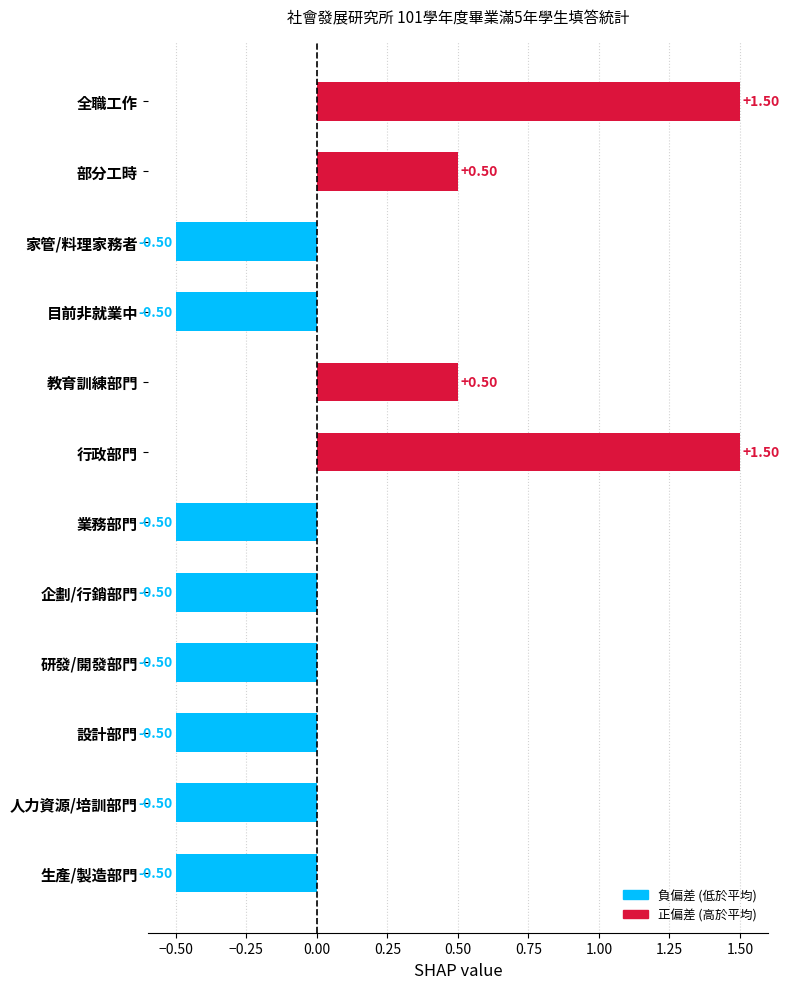

How many data points does each series have?

12